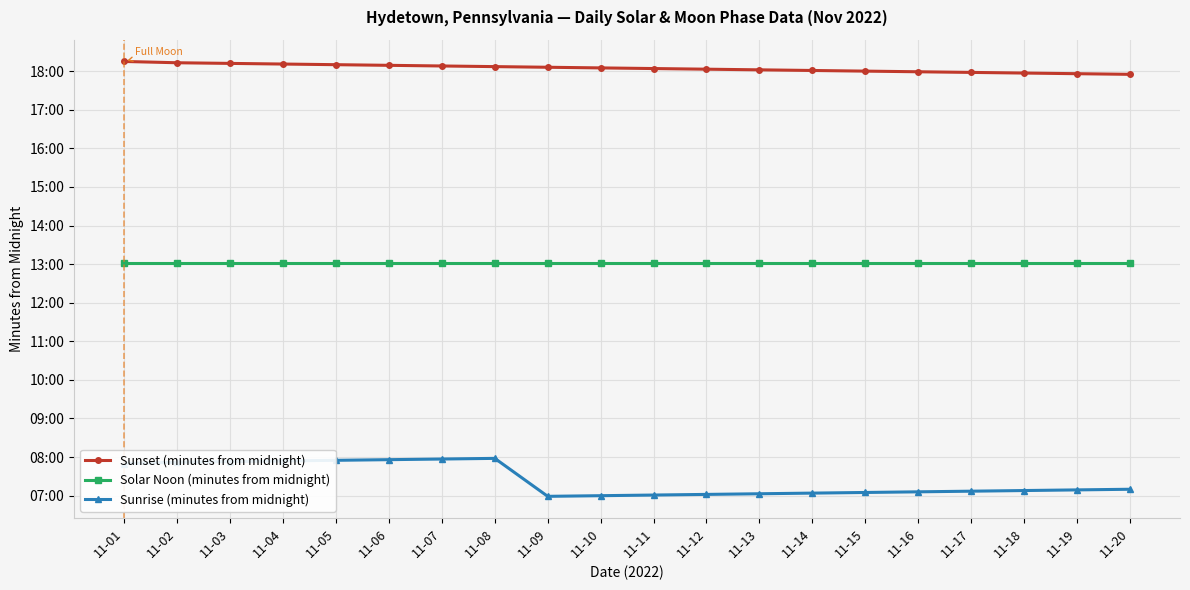

Rank the series by their maximum value, from lowest to highest.

Sunrise (minutes from midnight), Solar Noon (minutes from midnight), Sunset (minutes from midnight)